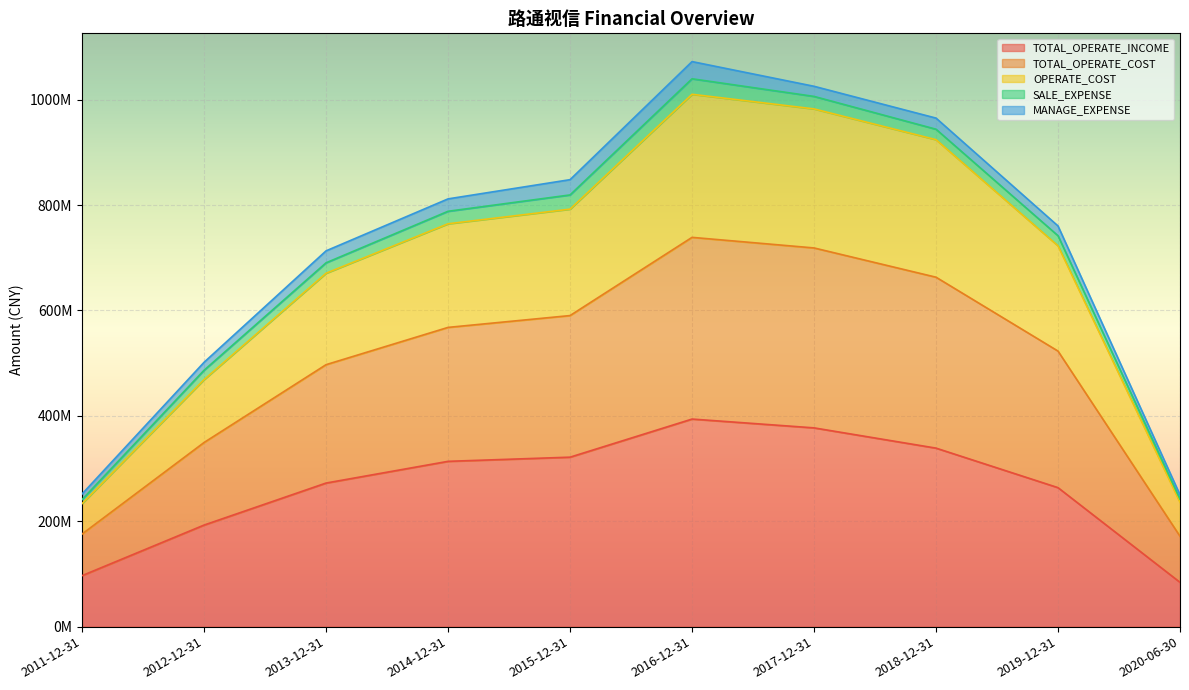

In TOTAL_OPERATE_COST, how many points are higher than both neighbors (excluding endpoints)?

1